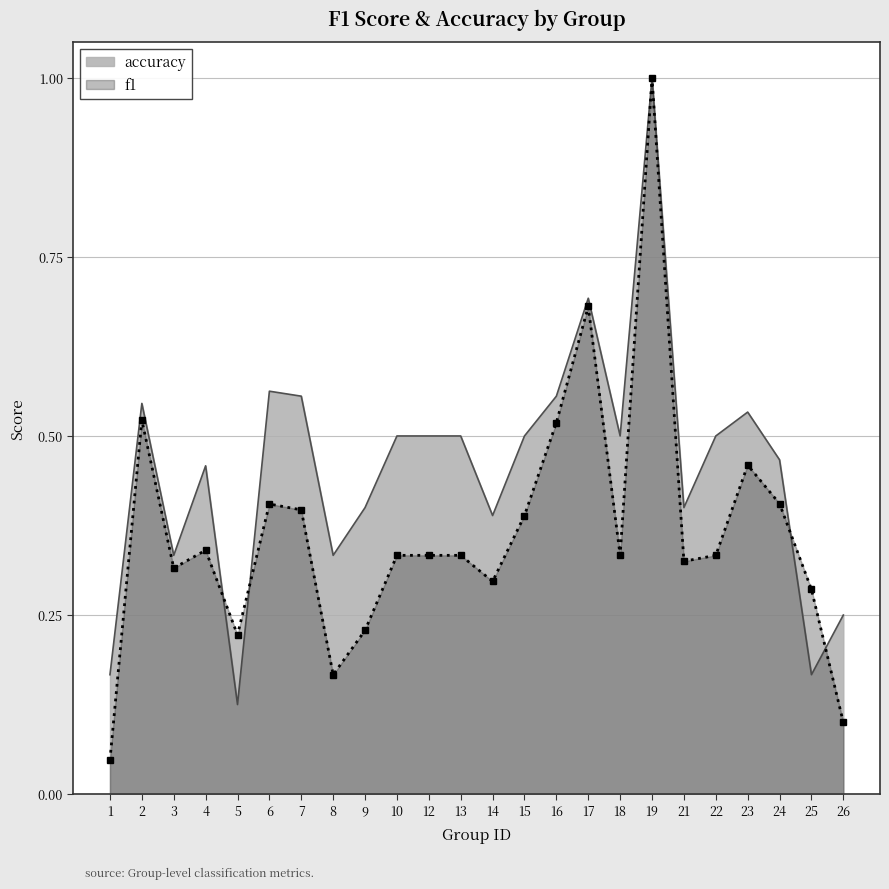

Reading left to right, transcribe all the data shown in this chart.

f1: 1=0.0	2=0.5	3=0.3	4=0.3	5=0.2	6=0.4	7=0.4	8=0.2	9=0.2	10=0.3	12=0.3	13=0.3	14=0.3	15=0.4	16=0.5	17=0.7	18=0.3	19=1.0	21=0.3	22=0.3	23=0.5	24=0.4	25=0.3	26=0.1
accuracy: 1=0.2	2=0.5	3=0.3	4=0.5	5=0.1	6=0.6	7=0.6	8=0.3	9=0.4	10=0.5	12=0.5	13=0.5	14=0.4	15=0.5	16=0.6	17=0.7	18=0.5	19=1.0	21=0.4	22=0.5	23=0.5	24=0.5	25=0.2	26=0.2